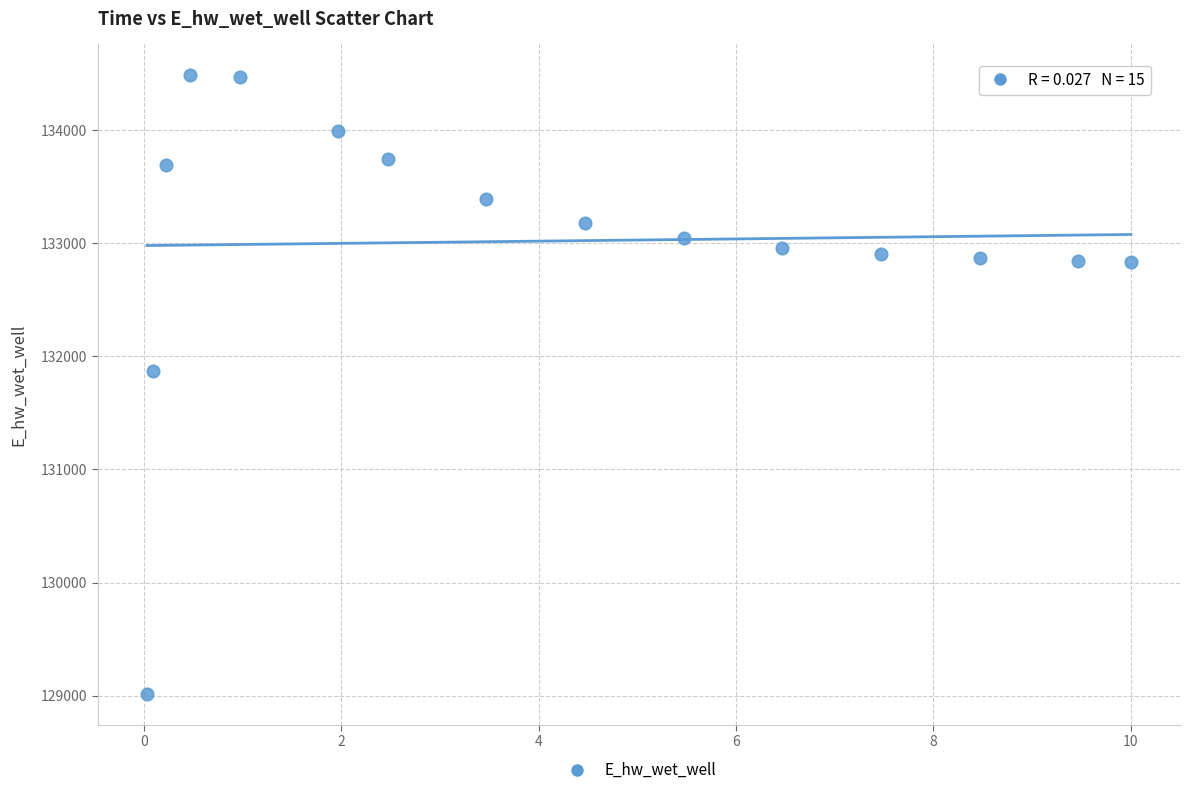

What Y value in the scatter plot is closest to 131751?

131870.0